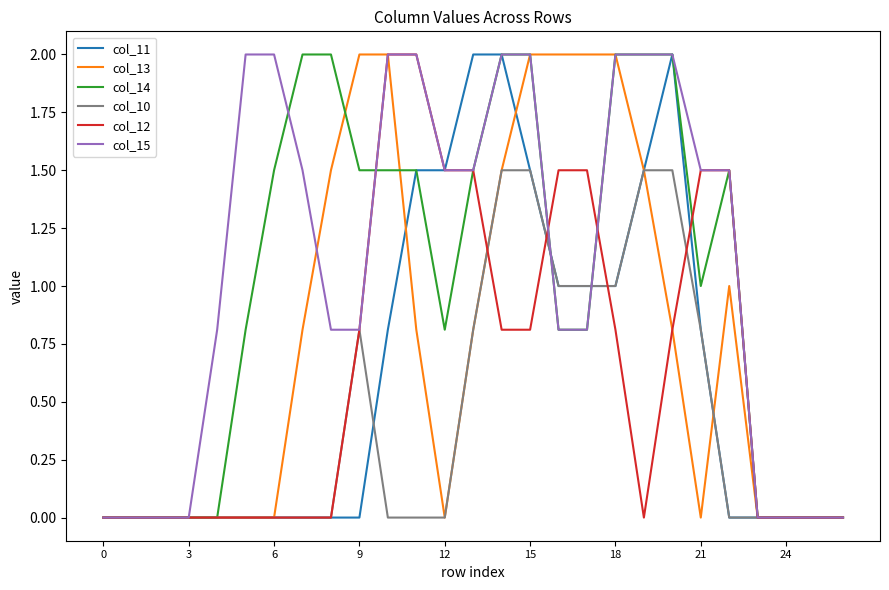

What is the greatest value displayed?

2.0